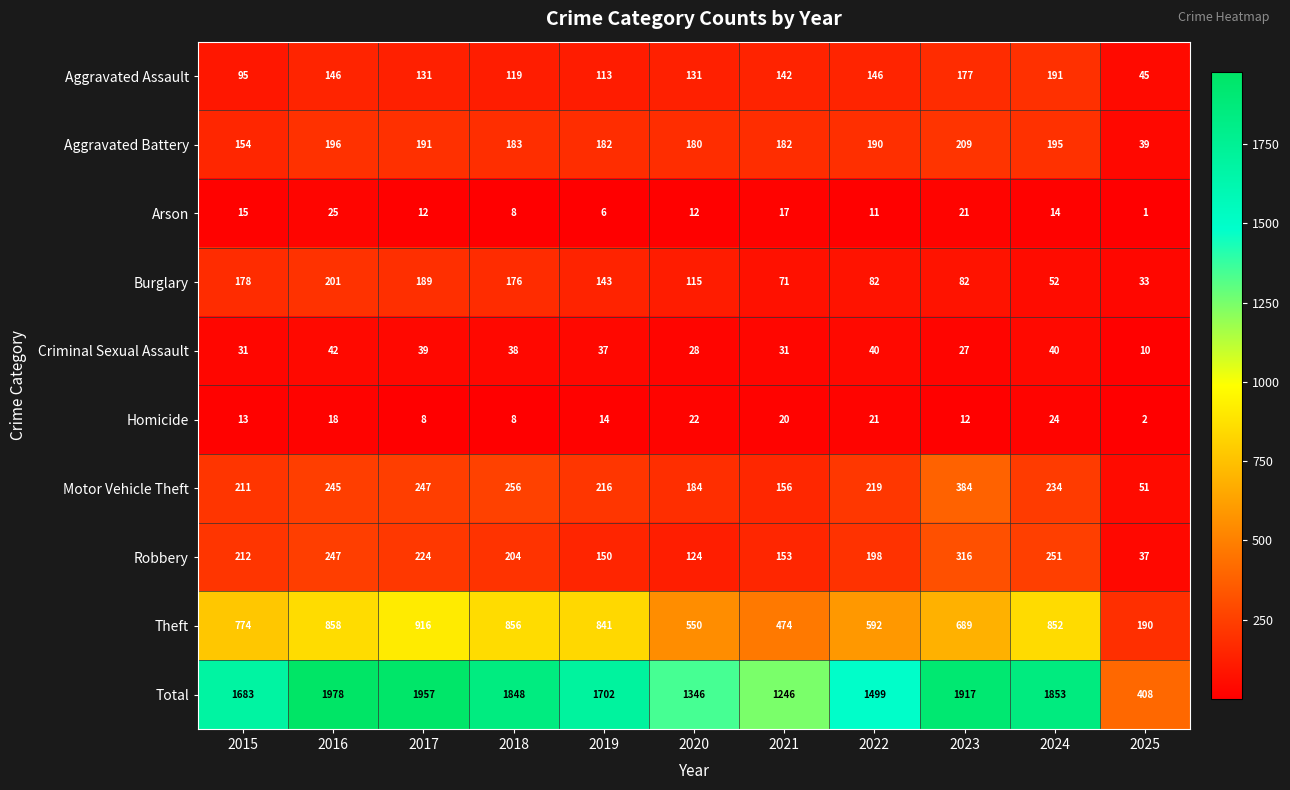

The Aggravated Battery series shows 110 at 2018. True or false?

False